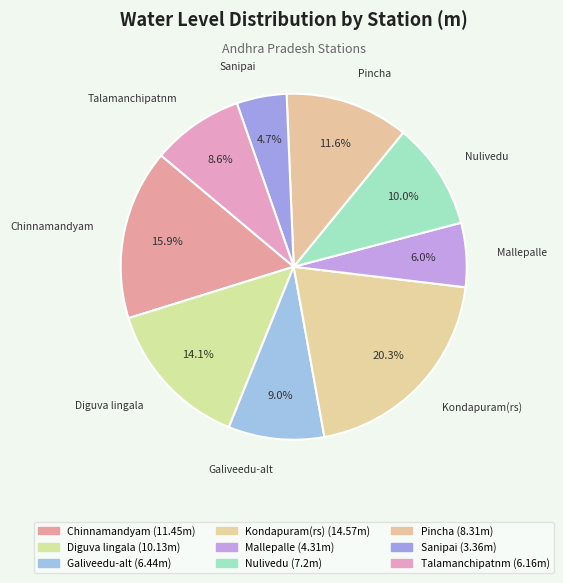

To the nearest percent, what is the combined percentage of Talamanchipatnm and Nulivedu?

19%